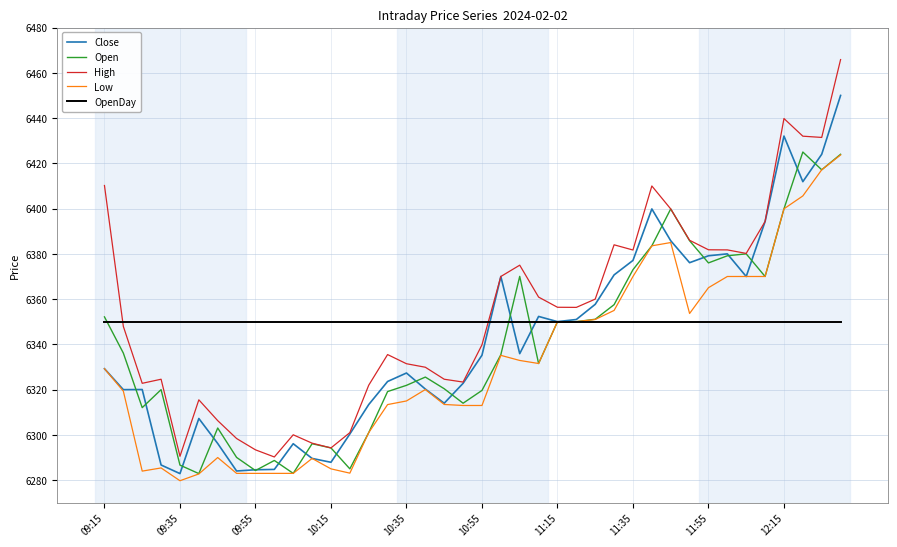

Which series has the largest total across all categories?

High